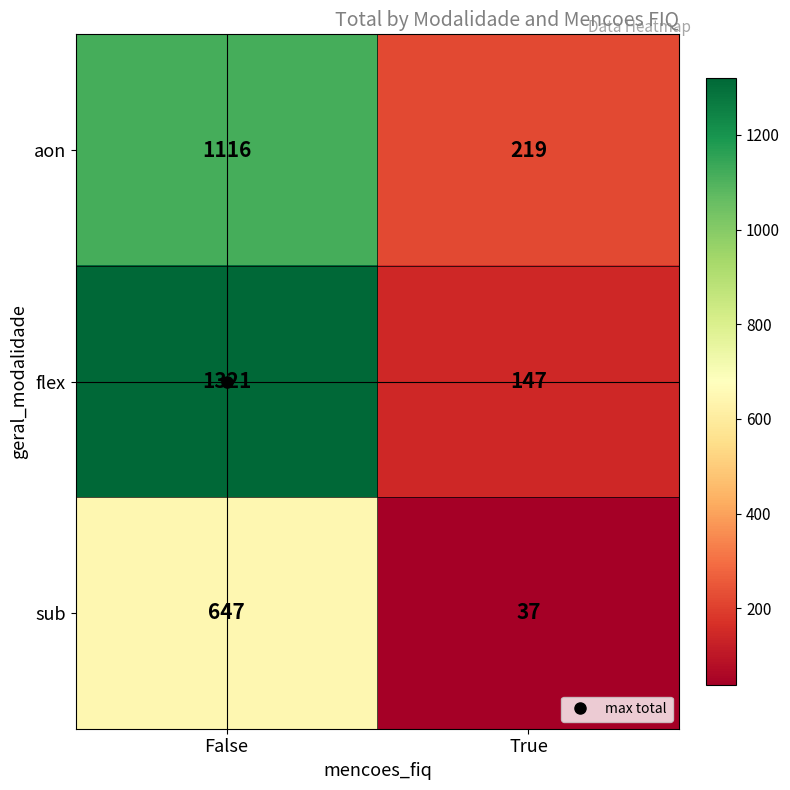

Is the value of aon at True greater than the value of sub at False?

No